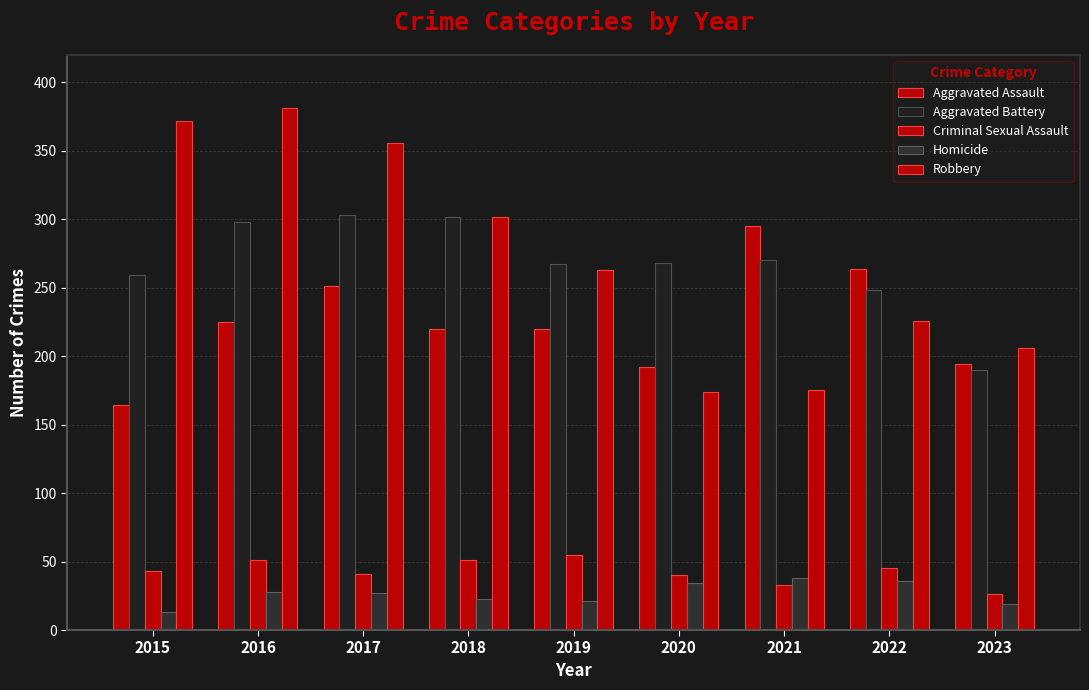

How many groups of bars are there?

9